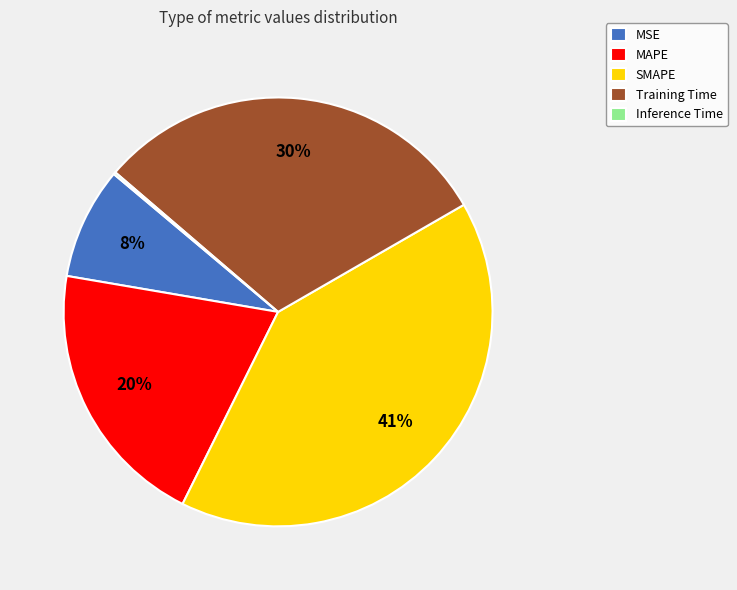

To the nearest percent, what is the average slice percentage?

20%